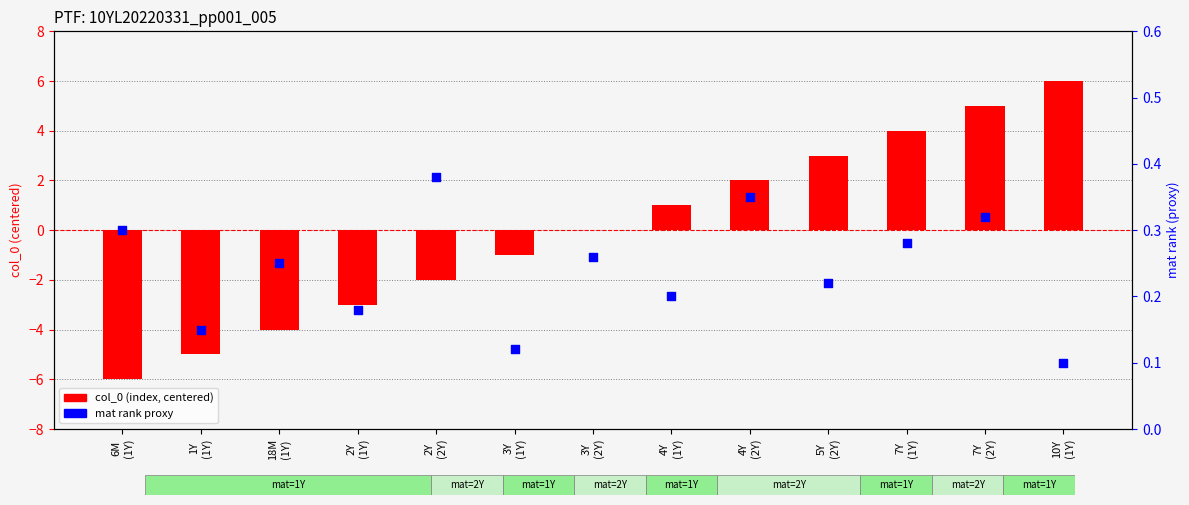

Which series has the largest total across all categories?

mat rank (proxy)